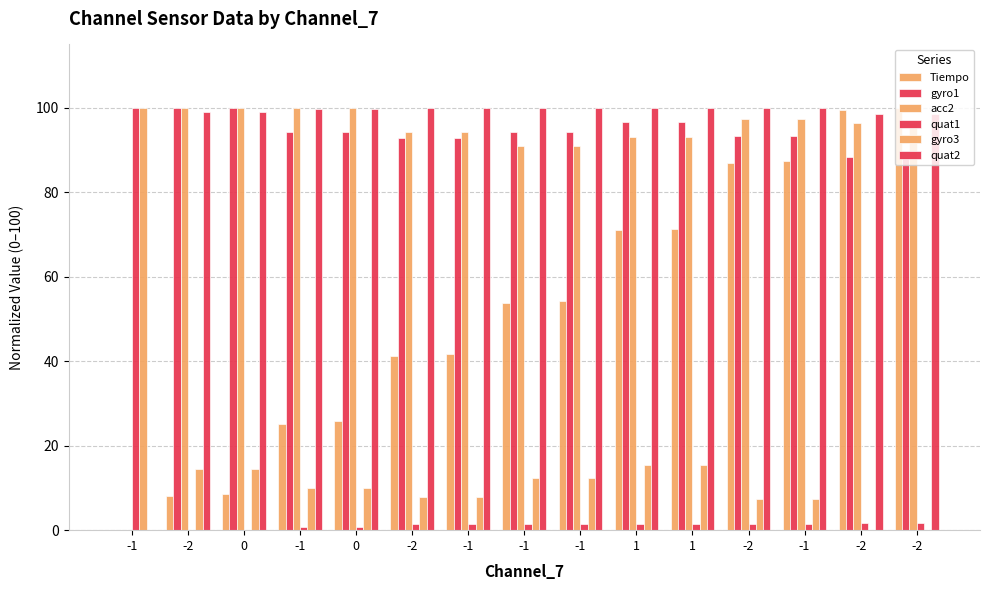

Reading left to right, what are all the values shown in this chart?

Tiempo: -1=0.0	-2=8.1	0=8.6	-1=25.2	0=25.8	-2=41.1	-1=41.7	-1=53.7	-1=54.4	1=71.0	1=71.4	-2=86.8	-1=87.5	-2=99.5	-2=100.0
gyro1: -1=0.0	-2=100.0	0=100.0	-1=94.2	0=94.2	-2=92.9	-1=92.9	-1=94.2	-1=94.2	1=96.6	1=96.6	-2=93.4	-1=93.4	-2=88.3	-2=88.3
acc2: -1=0.0	-2=100.0	0=100.0	-1=100.0	0=100.0	-2=94.2	-1=94.2	-1=91.1	-1=91.1	1=93.2	1=93.2	-2=97.4	-1=97.4	-2=96.3	-2=96.3
quat1: -1=100.0	-2=0.0	0=0.0	-1=0.7	0=0.7	-2=1.4	-1=1.4	-1=1.4	-1=1.4	1=1.4	1=1.4	-2=1.4	-1=1.4	-2=1.8	-2=1.8
gyro3: -1=100.0	-2=14.4	0=14.4	-1=10.0	0=10.0	-2=8.0	-1=8.0	-1=12.4	-1=12.4	1=15.4	1=15.4	-2=7.5	-1=7.5	-2=0.0	-2=0.0
quat2: -1=0.0	-2=99.1	0=99.1	-1=99.8	0=99.8	-2=100.0	-1=100.0	-1=100.0	-1=100.0	1=100.0	1=100.0	-2=100.0	-1=100.0	-2=98.4	-2=98.4